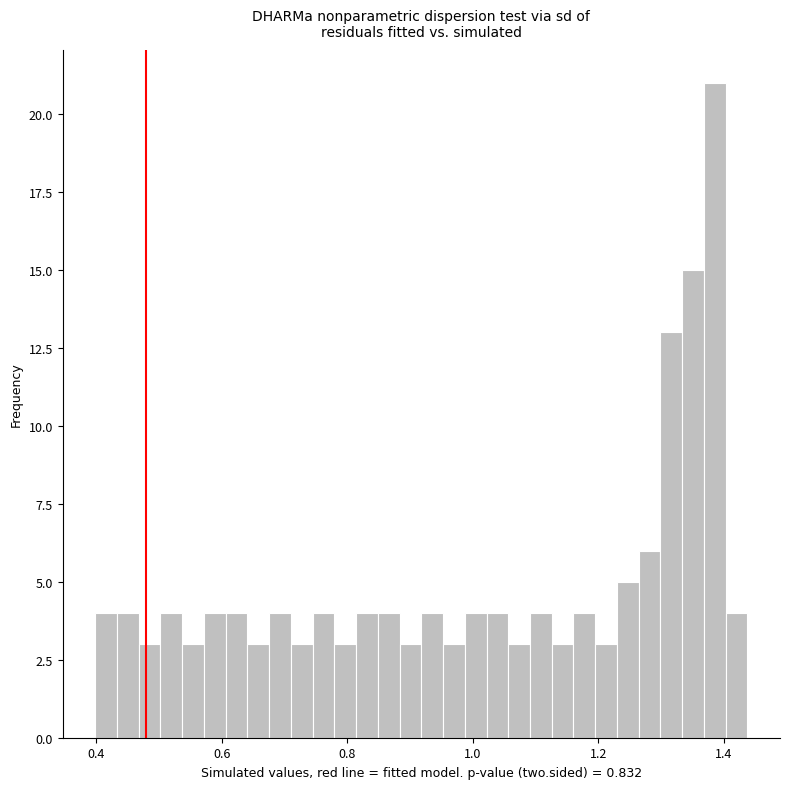

Read against the x-axis, roughly where is the centre of the tallest bar?

1.38